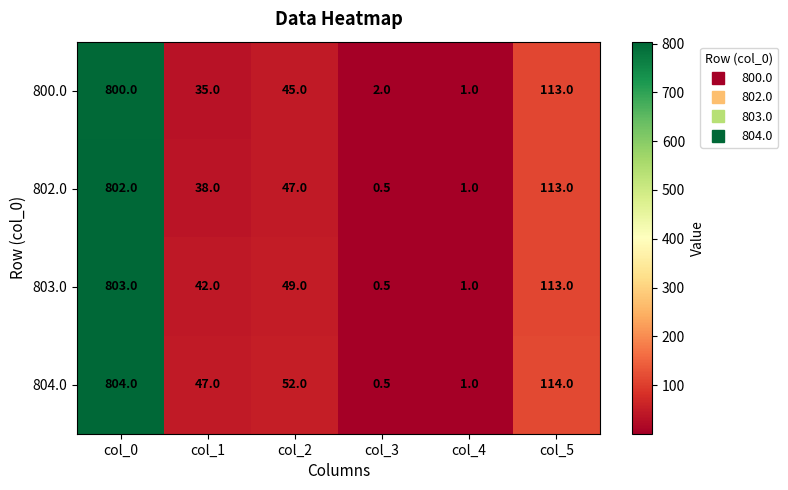

What is the sum of the 802.0 values at col_1 and col_3?

38.5